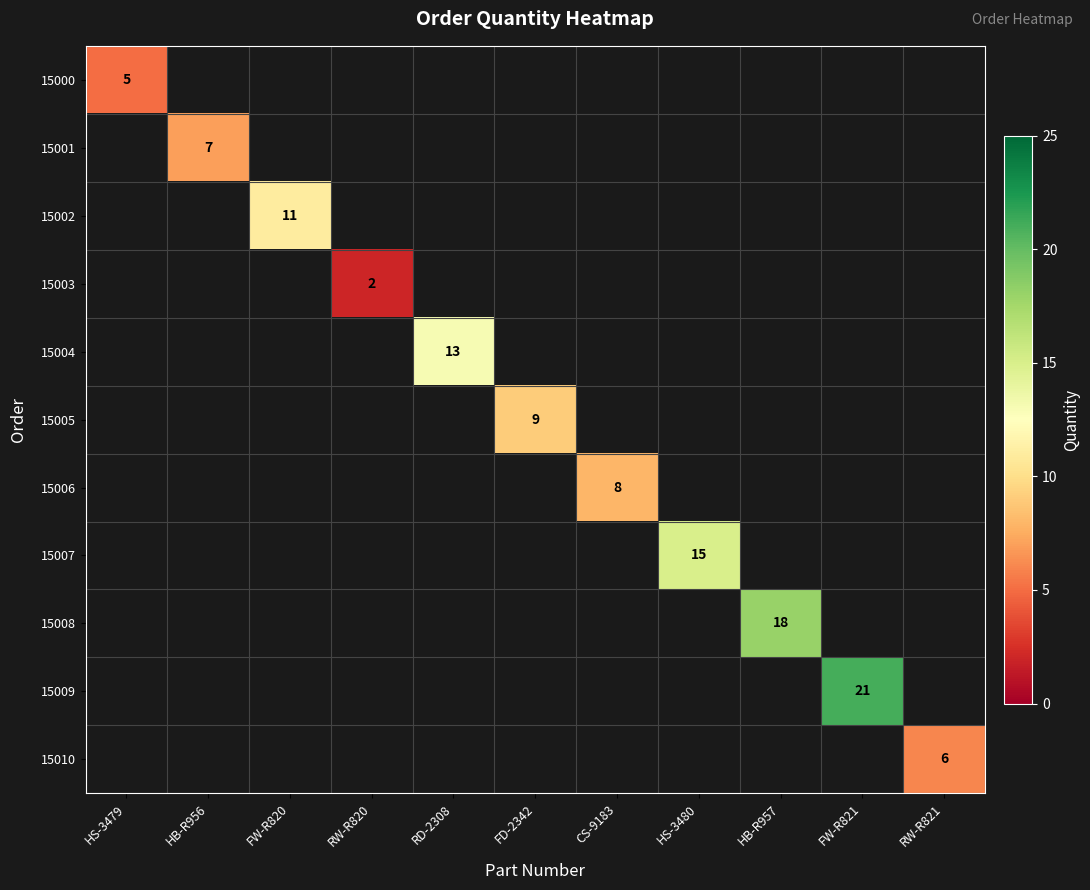

Which label corresponds to the largest value in the chart?

FW-R821